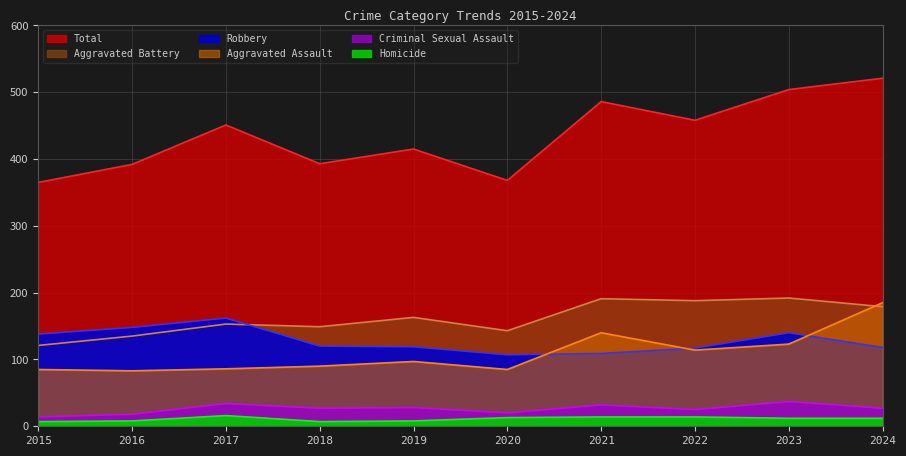

True or false: Homicide and Total intersect in this chart.

False